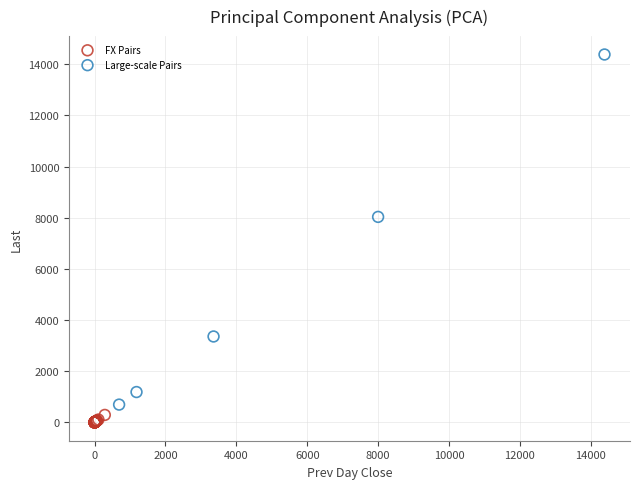

Which series reaches the maximum Y coordinate?

Large-scale Pairs